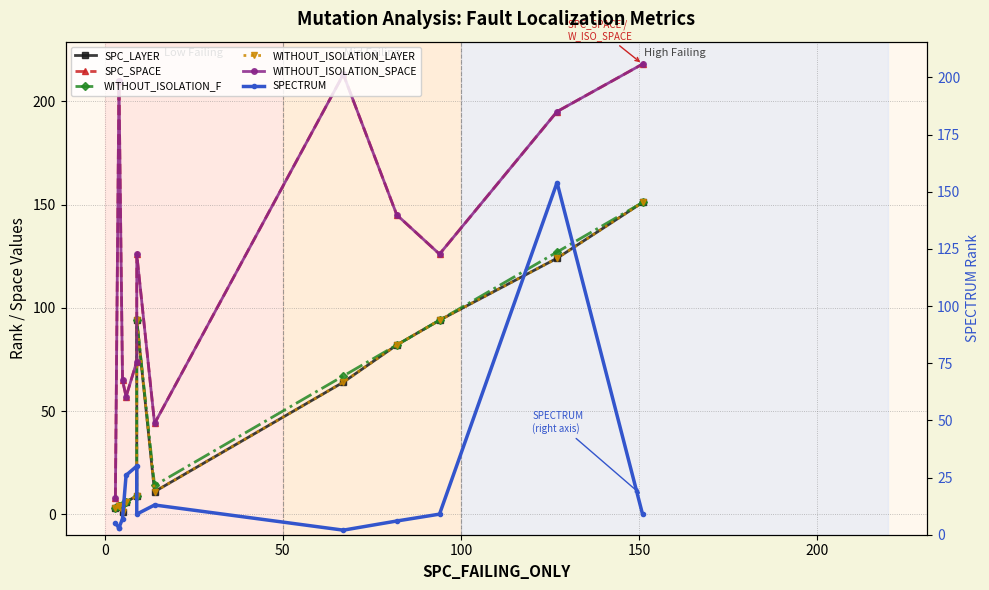

What is the value of the WITHOUT_ISOLATION_F point at the 9th from the left?

67